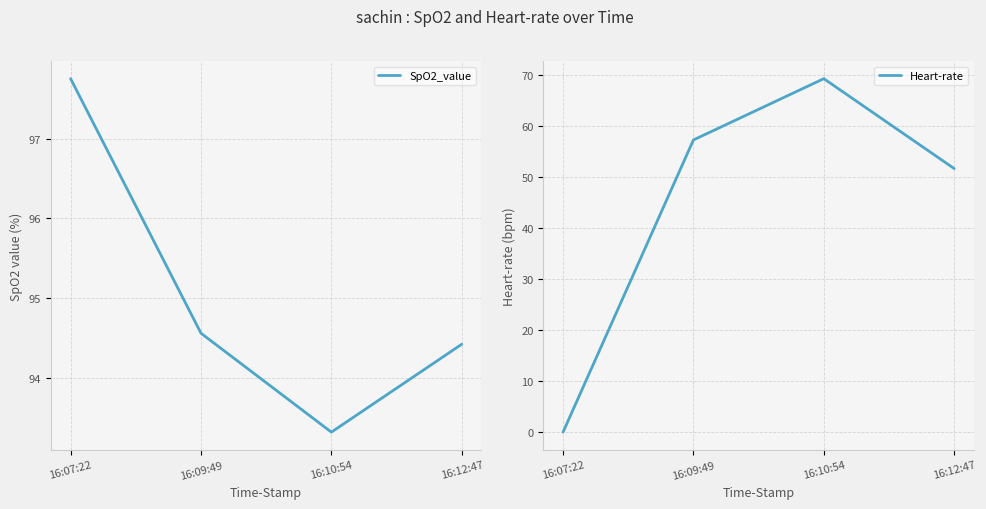

Reading left to right, list all the values displayed in this chart.

SpO2_value: 16:07:22=97.8	16:09:49=94.6	16:10:54=93.3	16:12:47=94.4
Heart-rate: 16:07:22=0.0	16:09:49=57.2	16:10:54=69.2	16:12:47=51.6